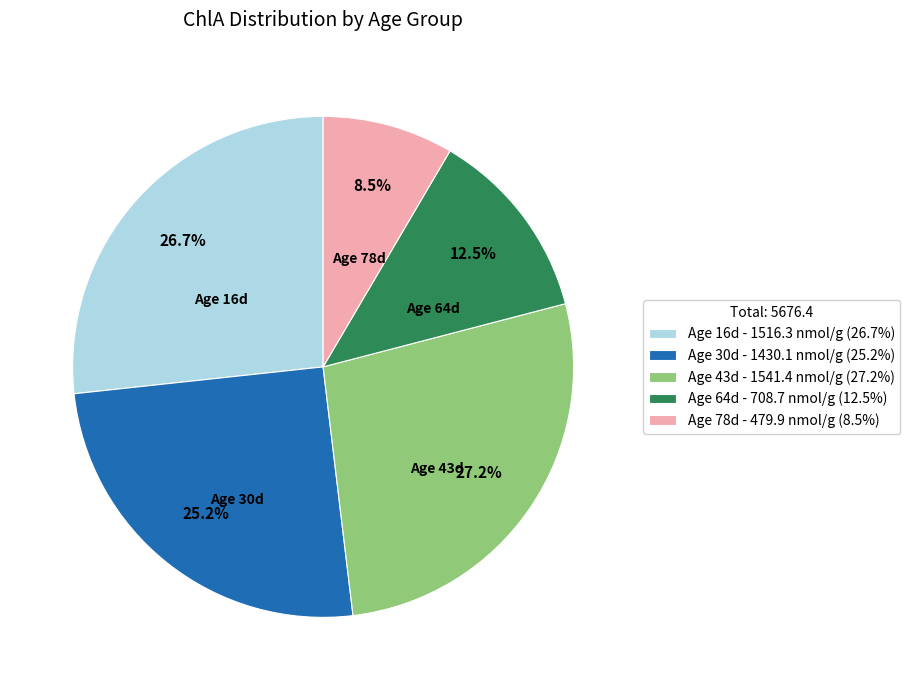

What portion of the pie excludes Age 30d - 1430.1 nmol/g (25.2%)?

74.8%